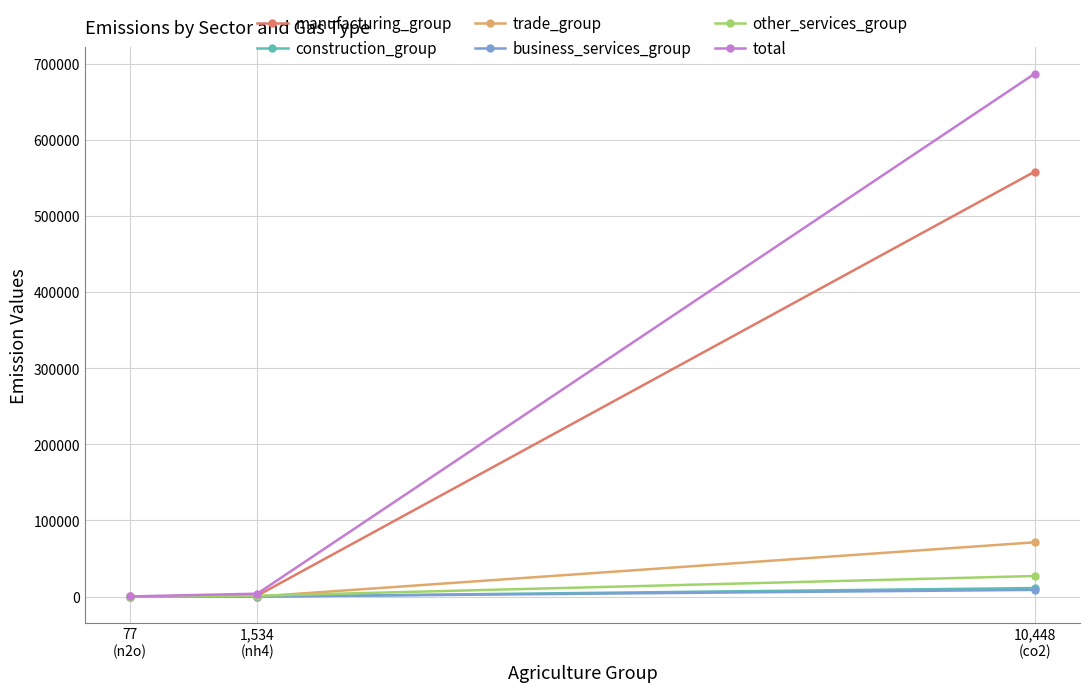

What are all the series names shown in the legend?

manufacturing_group, construction_group, trade_group, business_services_group, other_services_group, total